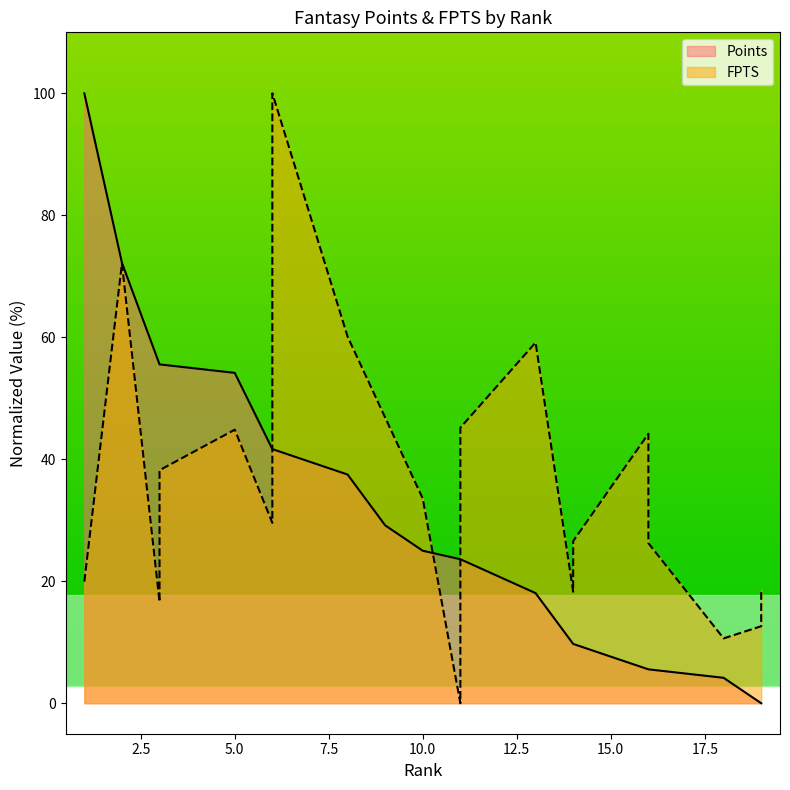

Reading left to right, transcribe all the data shown in this chart.

Points: 1=100.0	2=72.2	3=55.6	3=55.6	5=54.2	6=41.7	6=41.7	8=37.5	9=29.2	10=25.0	11=23.6	11=23.6	13=18.1	14=9.7	14=9.7	16=5.6	16=5.6	18=4.2	19=0.0	19=0.0
FPTS: 1=19.9	2=72.1	3=16.6	3=38.2	5=44.9	6=29.6	6=100.0	8=60.1	9=46.8	10=33.6	11=0.0	11=45.2	13=59.1	14=18.3	14=26.6	16=44.2	16=26.2	18=10.6	19=12.6	19=18.6